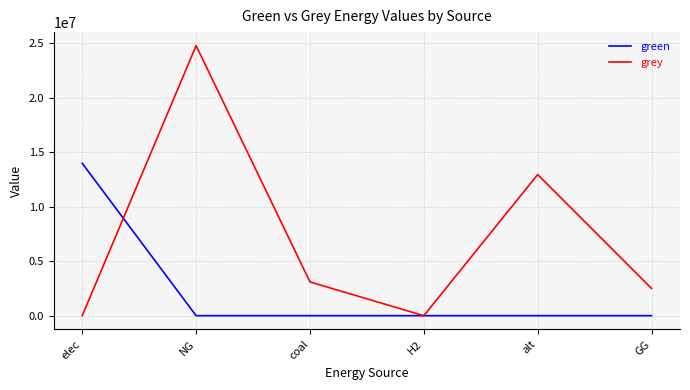

What is the maximum value for grey?

24792106.6